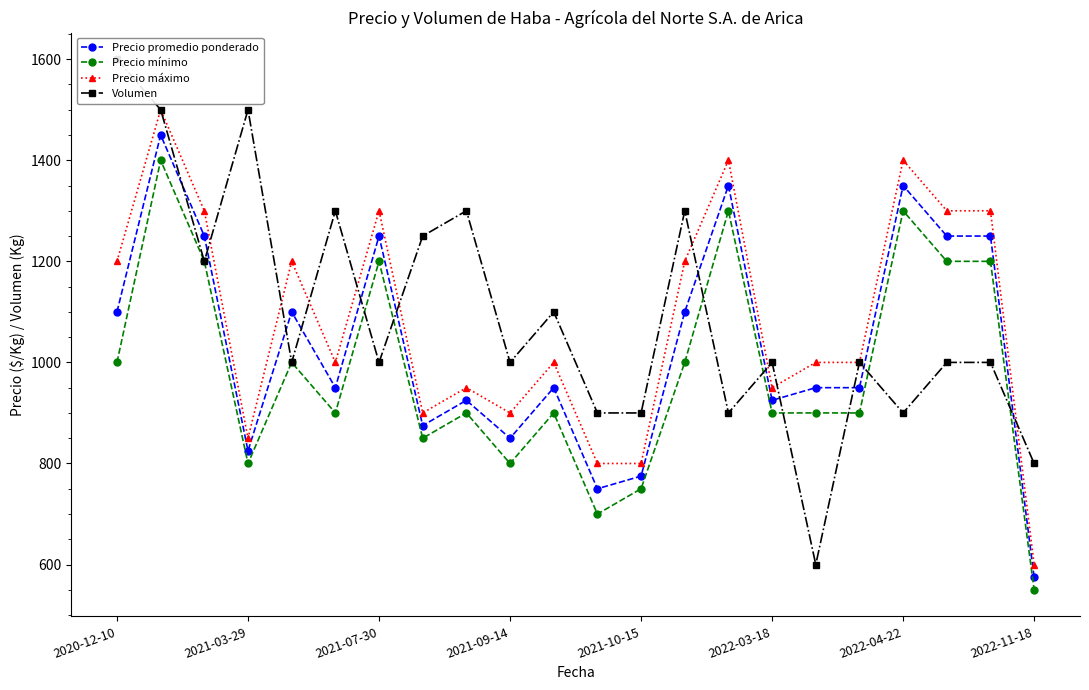

True or false: Precio mínimo and Precio promedio ponderado cross at least once.

False